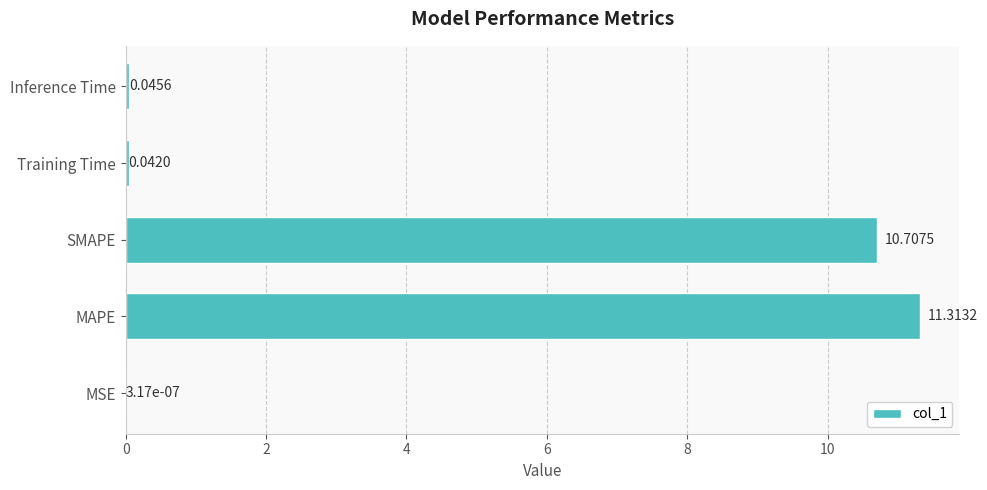

At which category does the chart reach its peak across all series?

MAPE